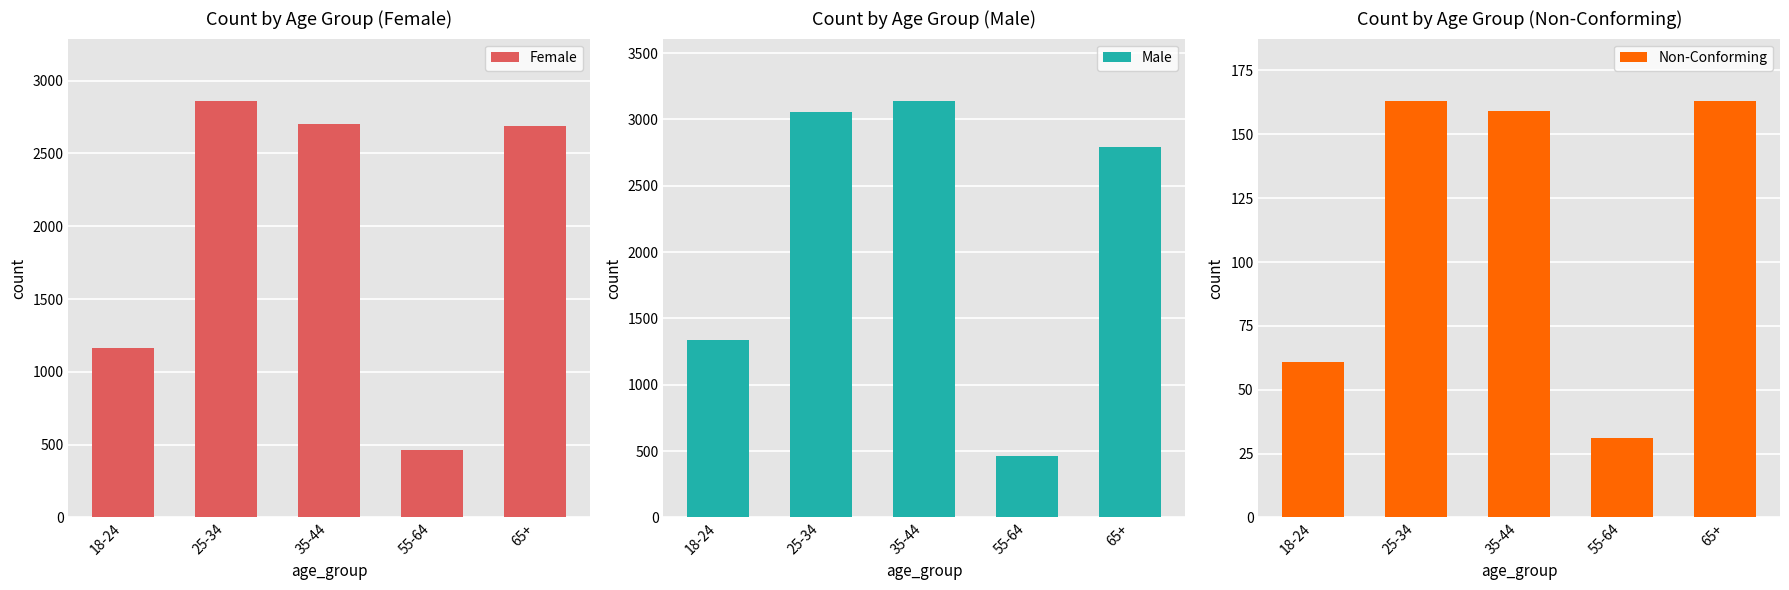

Reading left to right, list all the values displayed in this chart.

Female: 18-24=1165	25-34=2860	35-44=2701	55-64=462	65+=2688
Male: 18-24=1340	25-34=3057	35-44=3139	55-64=462	65+=2796
Non-Conforming: 18-24=61	25-34=163	35-44=159	55-64=31	65+=163